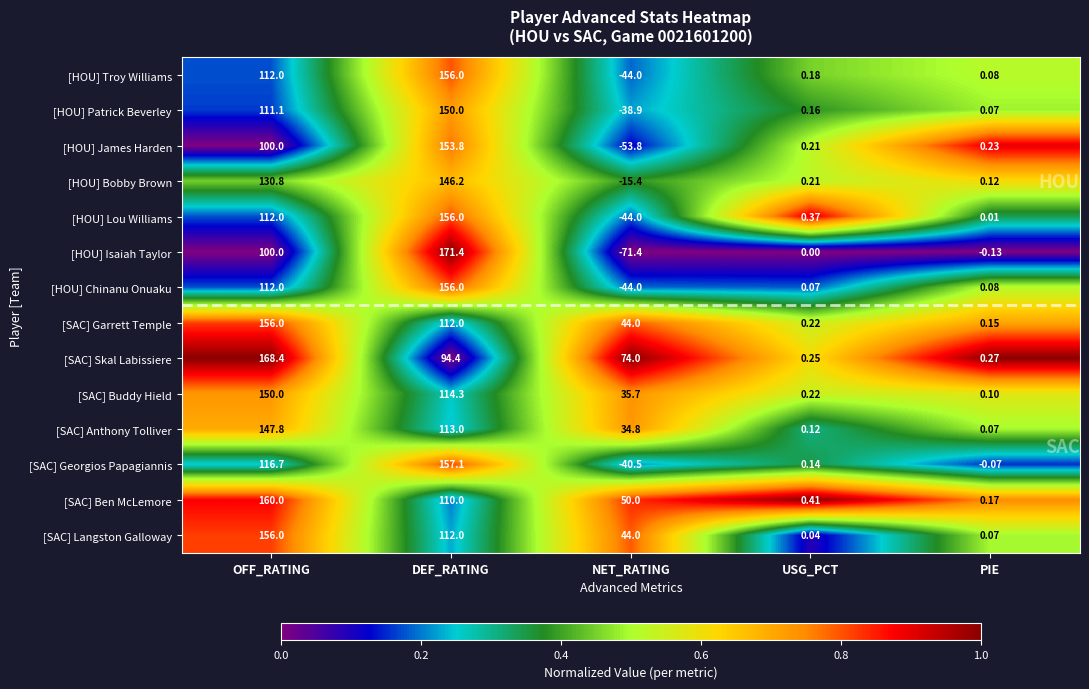

At how many categories does at least one series exceed 0?

5